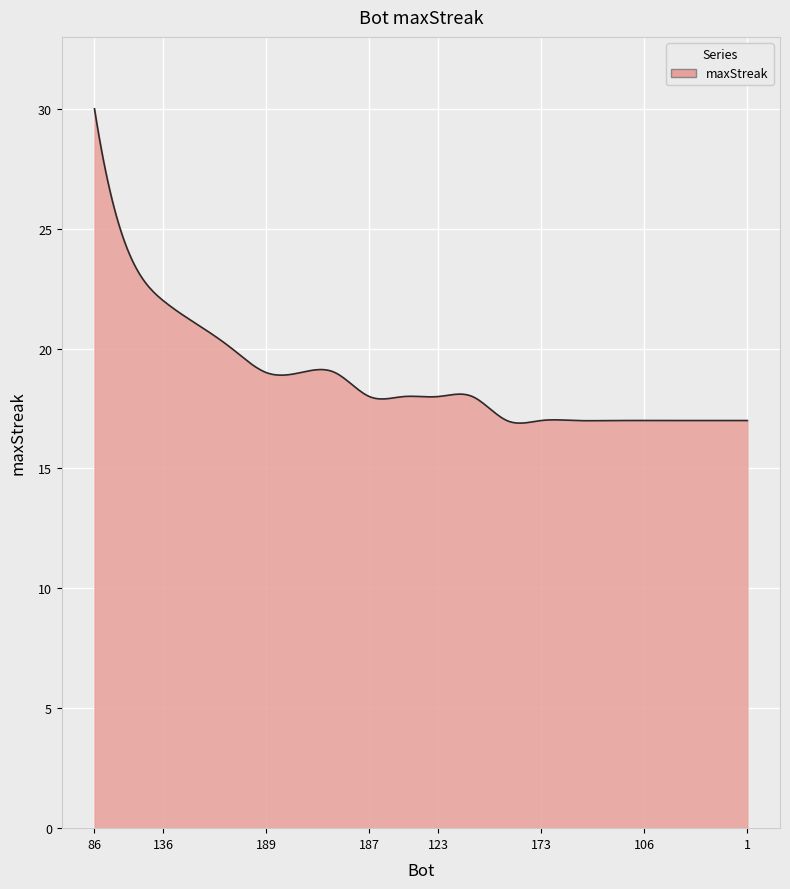

What is the maximum value shown in the chart?

30.0